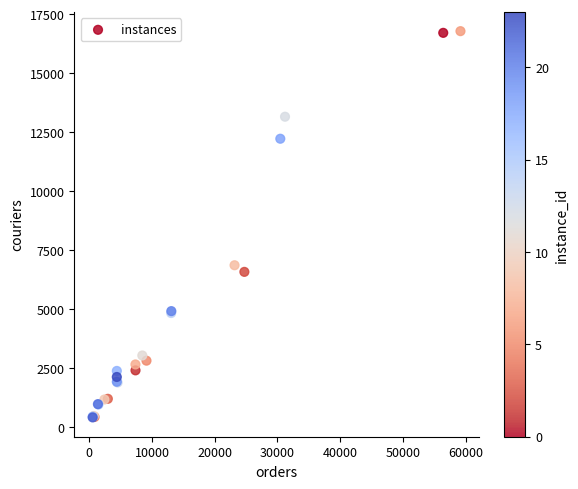

What Y value in the scatter plot is closest to 8589?

6851